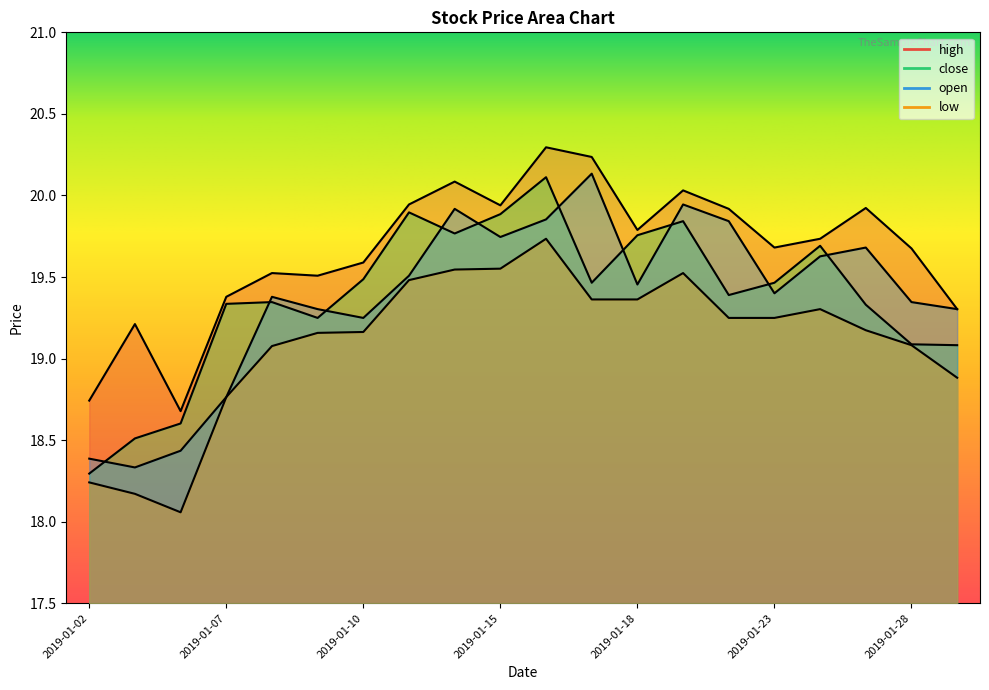

At which label does close first exceed 19?

2019-01-07